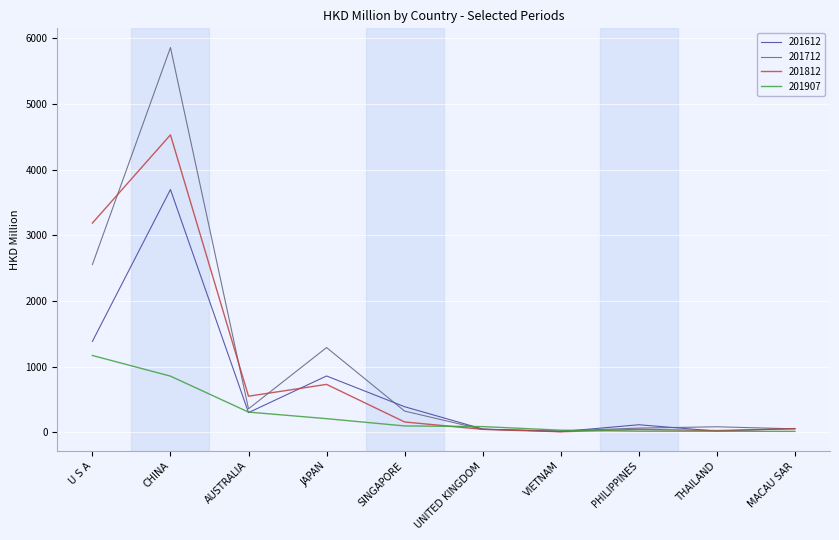

What is the spread (max minus min) of values at CHINA?

5000.1